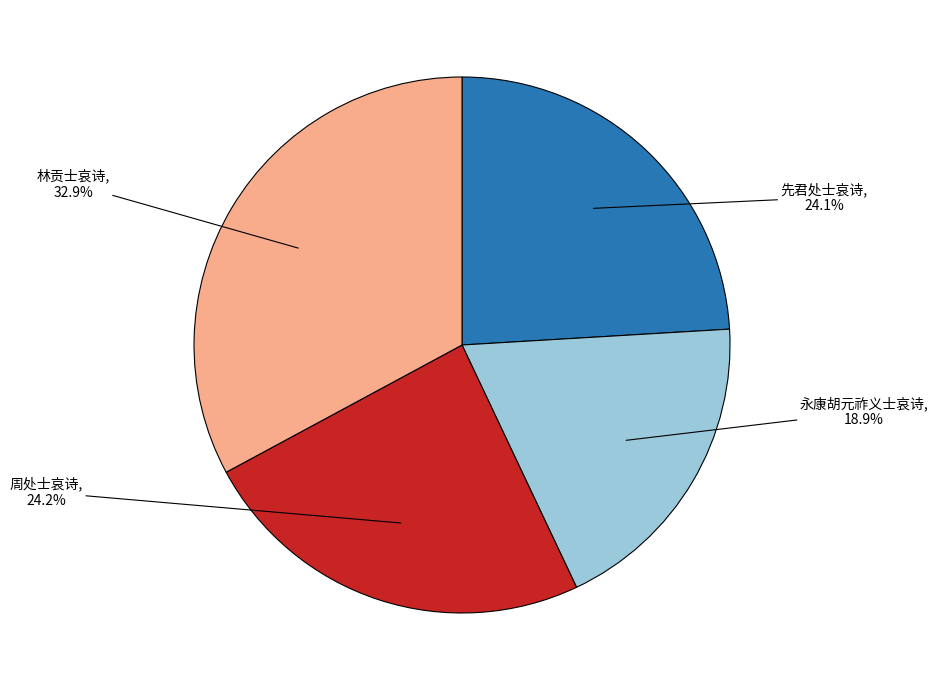

To the nearest percent, what is the average slice percentage?

25%